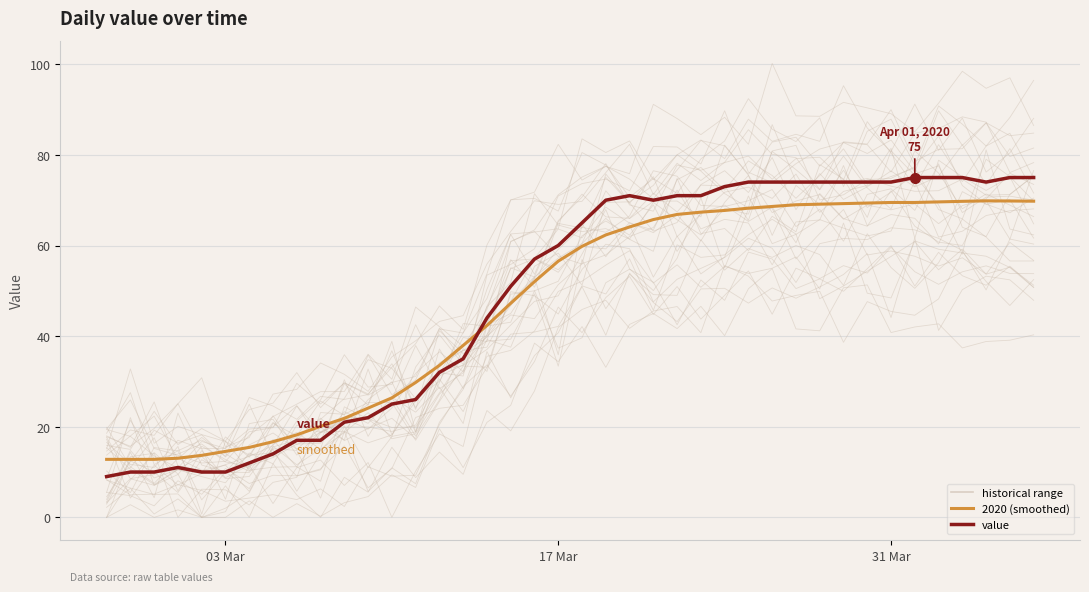

The value of value at 17 Mar is 38.5. True or false?

False